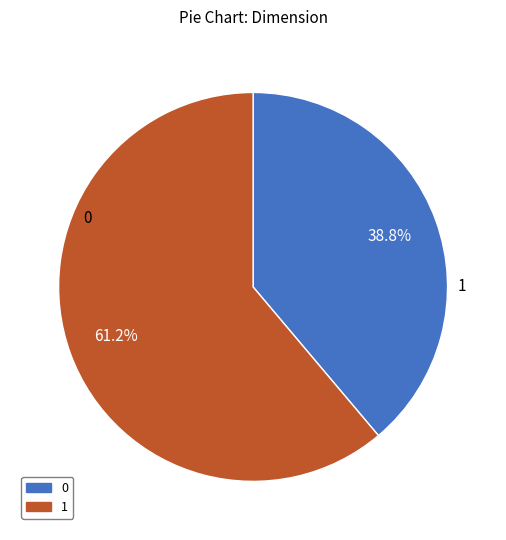

Count the number of slices in the pie.

2